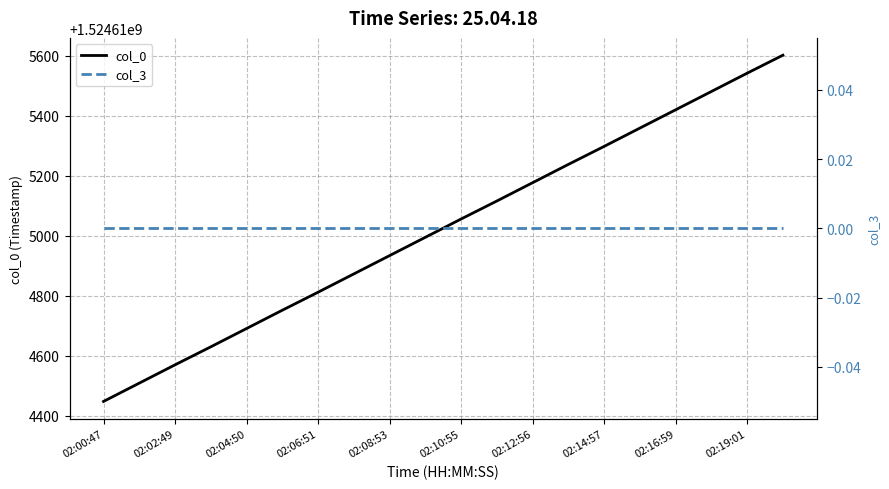

How many lines are shown in the chart?

2